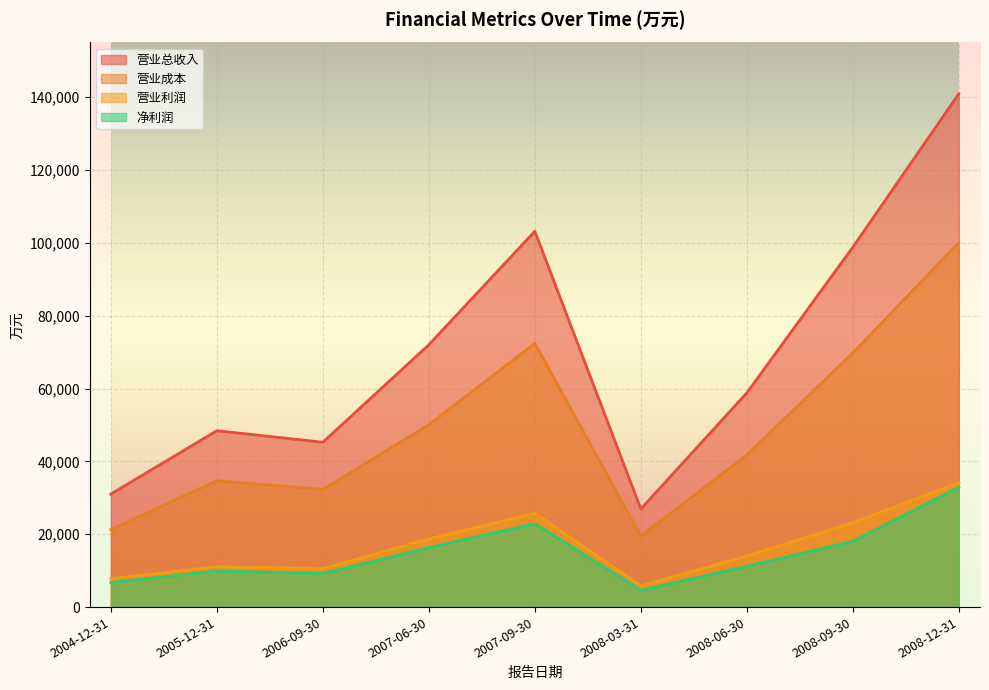

Which series changed the most between 2006-09-30 and 2007-06-30?

营业总收入